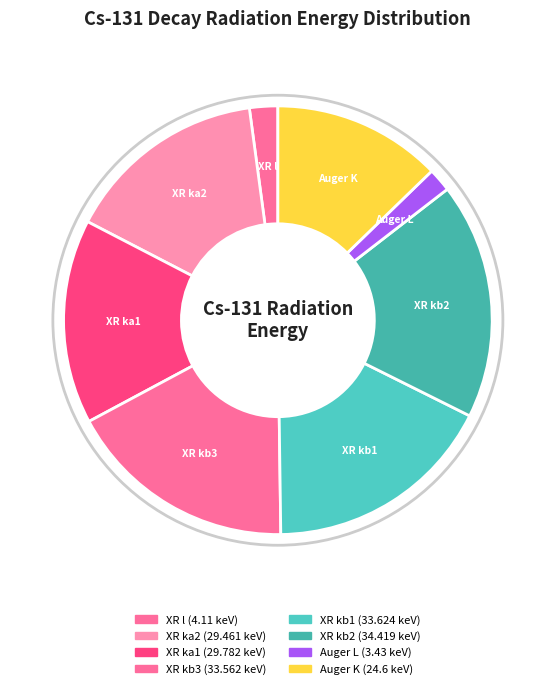

Count the number of slices in the pie.

8